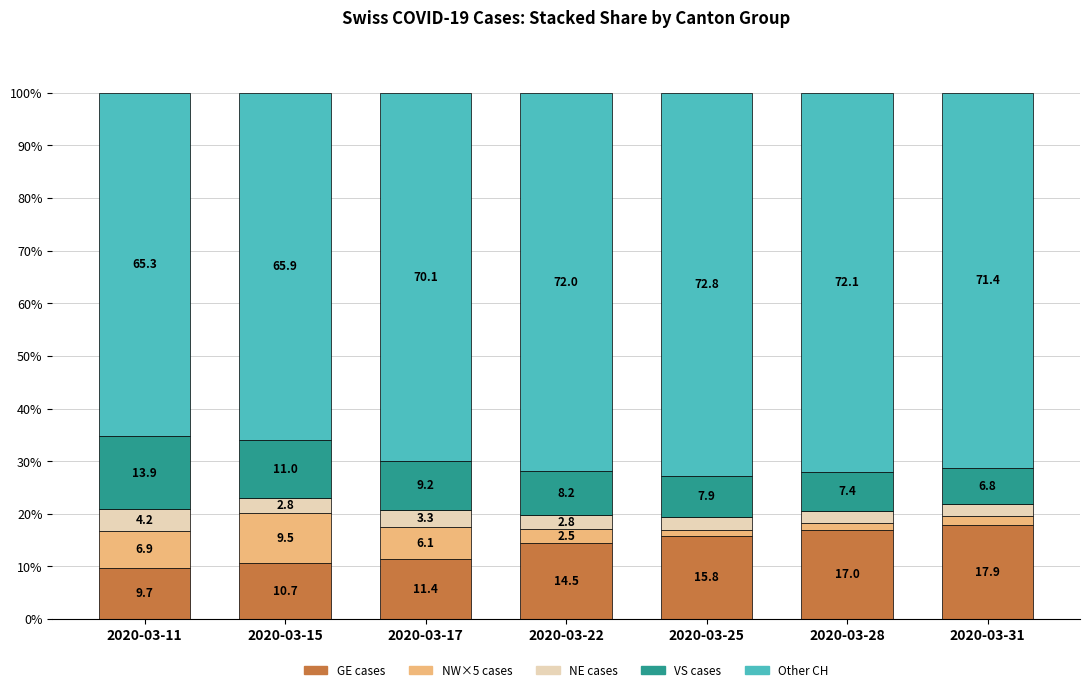

True or false: GE cases has a value of 15.8 at 2020-03-25.

True